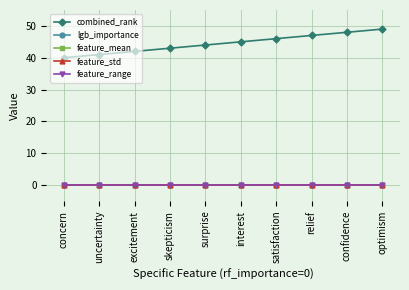

Which category has the highest value in the feature_range series?

concern